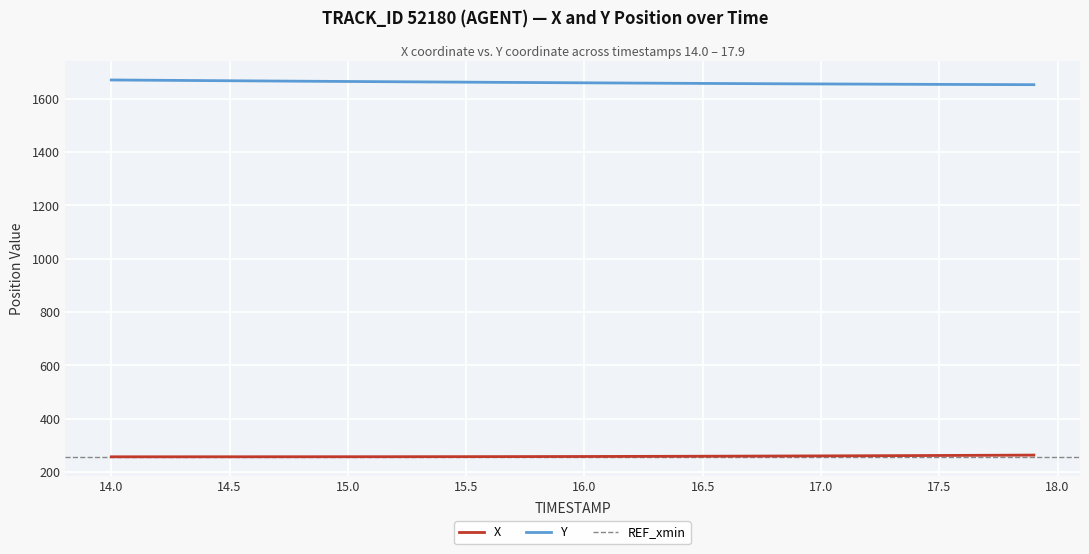

True or false: X and Y intersect in this chart.

False